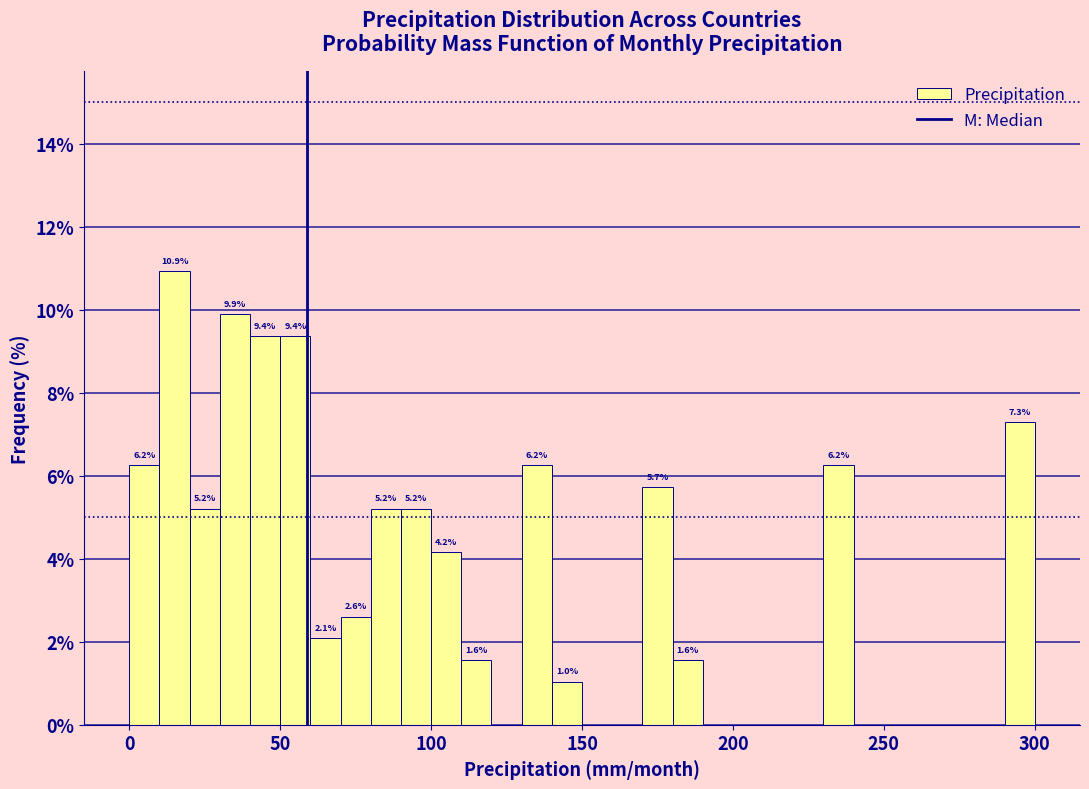

Around what value on the x-axis is the tallest bar? Give the approximate position of its centre, as read against the axis.

15